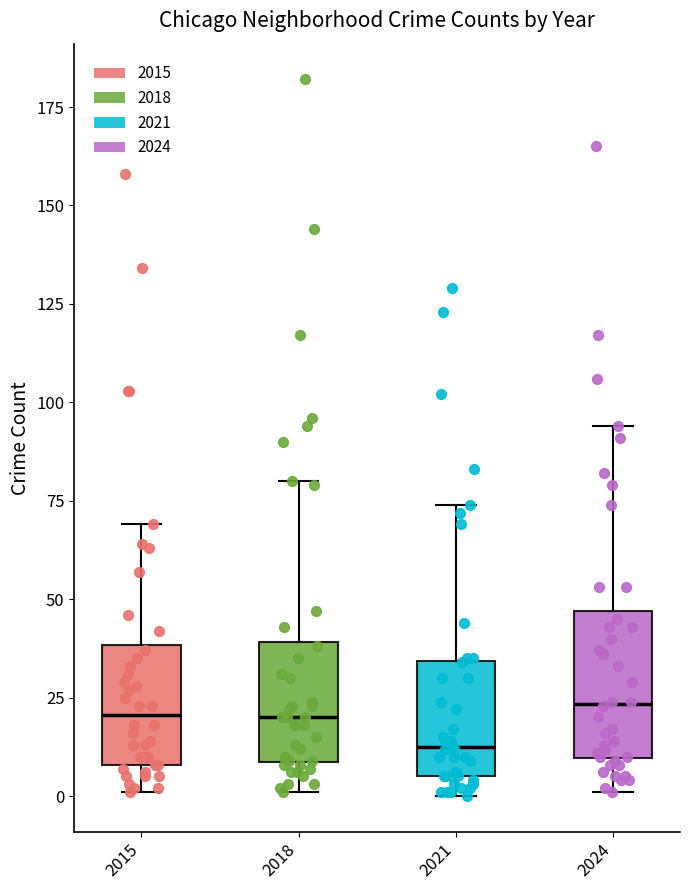

Reading left to right, transcribe this box plot: for each box, give where its median line is, the range the box spans, and where its two whiskers end, as read against the y-axis. The values are not printed on the chart, so give them approximately, as read against the axis.

2015: median 20, box 10 to 40, whiskers 0 to 70
2018: median 20, box 10 to 40, whiskers 0 to 80
2021: median 15, box 5 to 35, whiskers 0 to 75
2024: median 25, box 10 to 45, whiskers 0 to 95